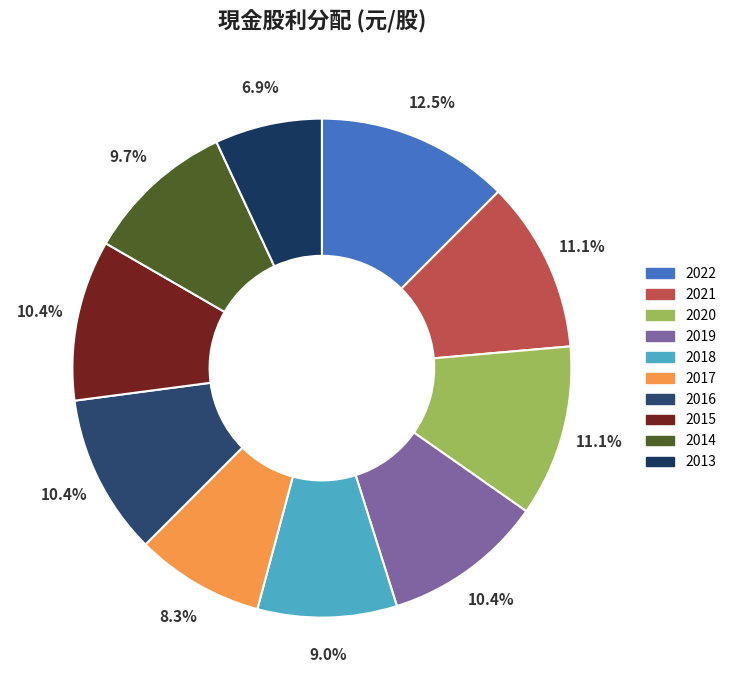

How many slices are in this pie chart?

10